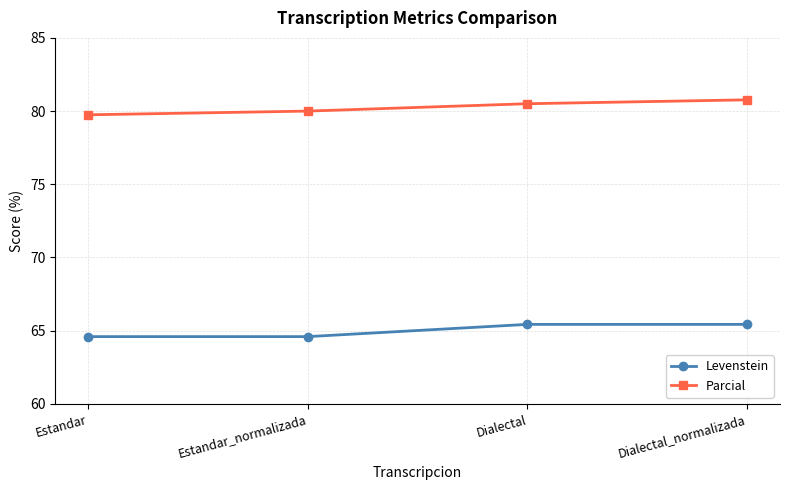

What is the total value across all series at Dialectal?

145.9